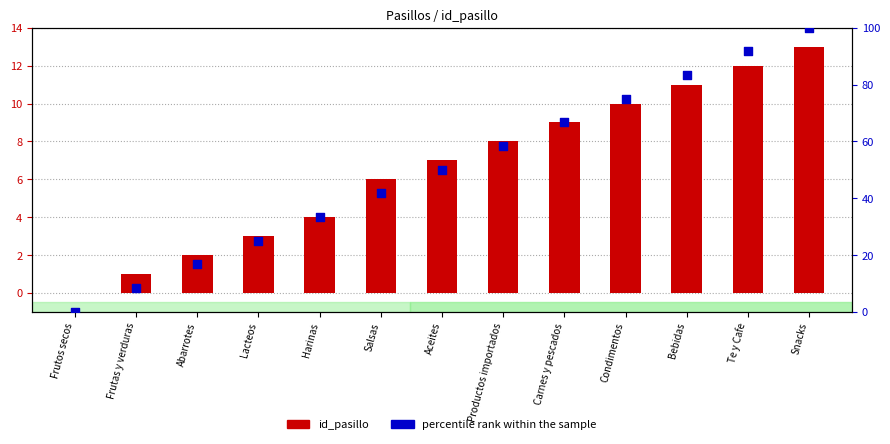

At which category is the sum across all series the highest?

Snacks